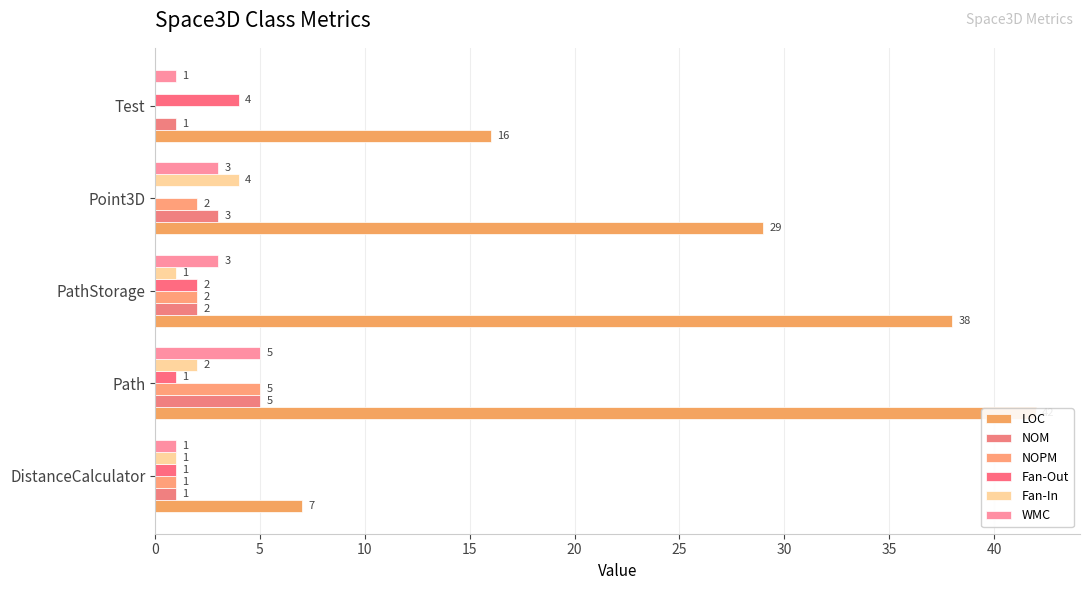

The WMC series shows 2 at Point3D. True or false?

False